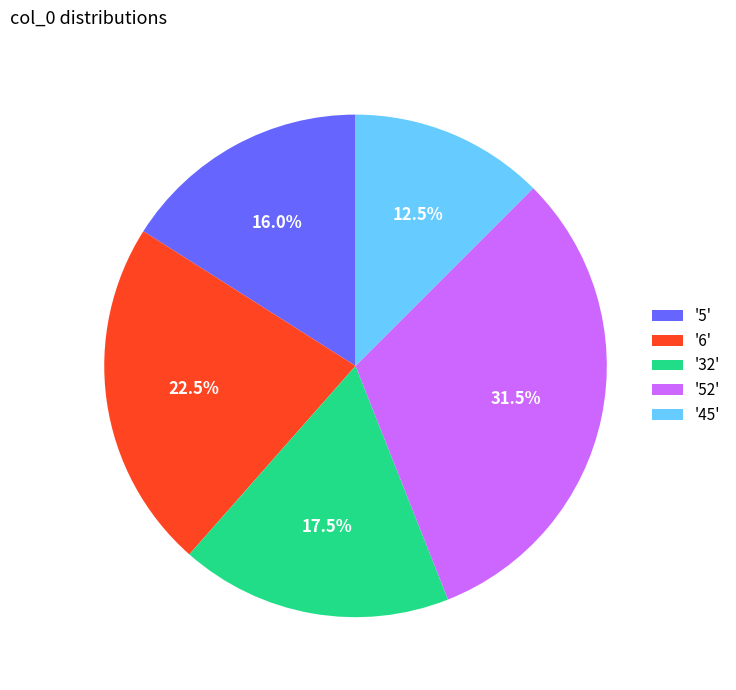

What percentage do '45' and '5' together represent?

28.5%